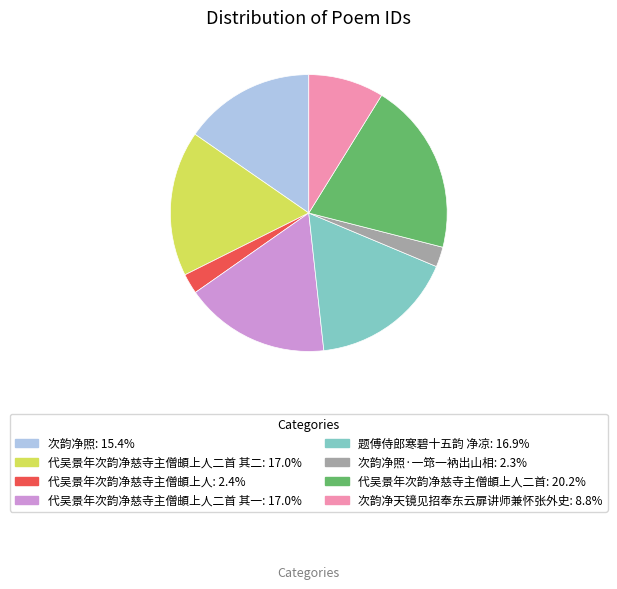

Is there a majority slice in this chart?

No